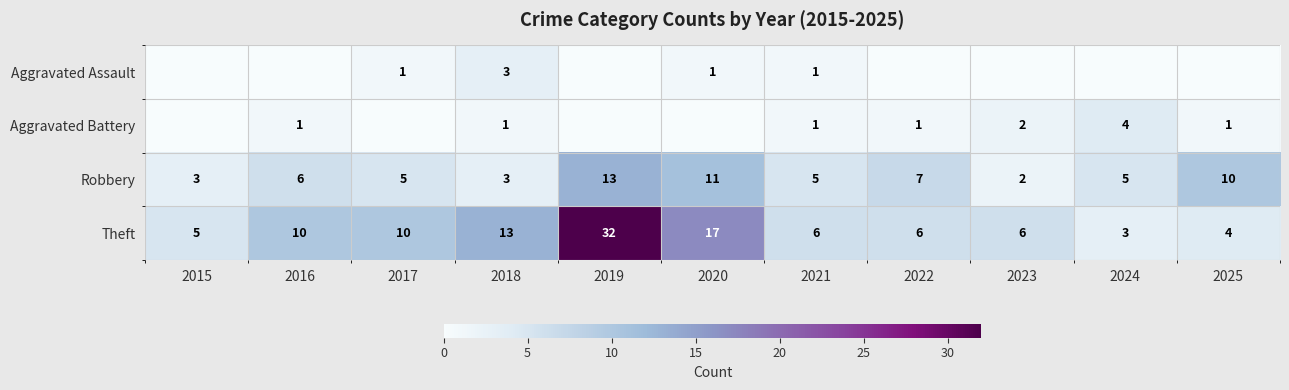

At which category does the chart reach its minimum across all series?

2015